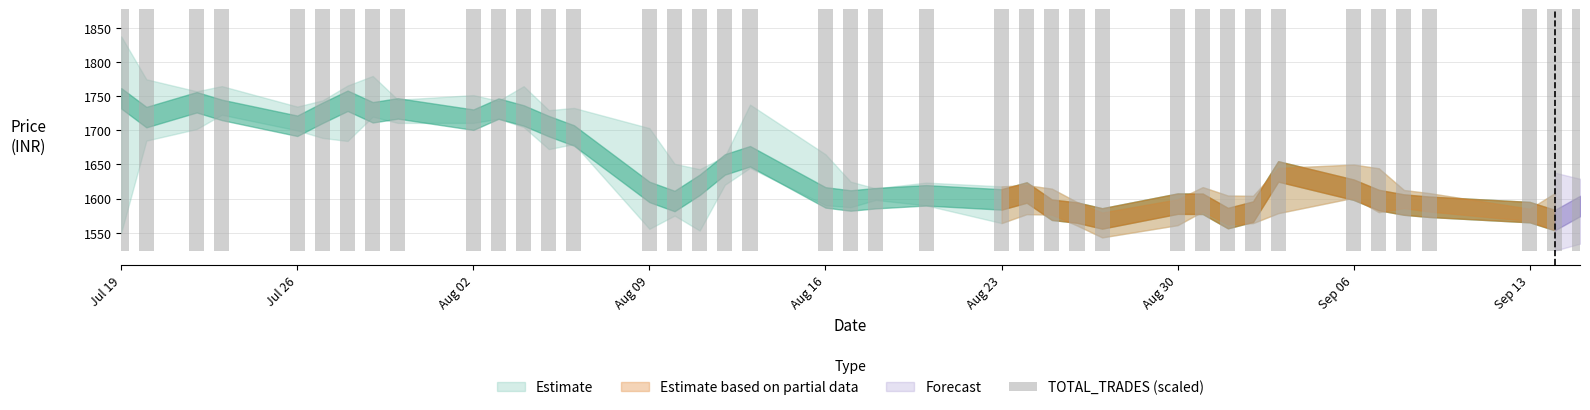

Does the chart contain stacked bars?

No